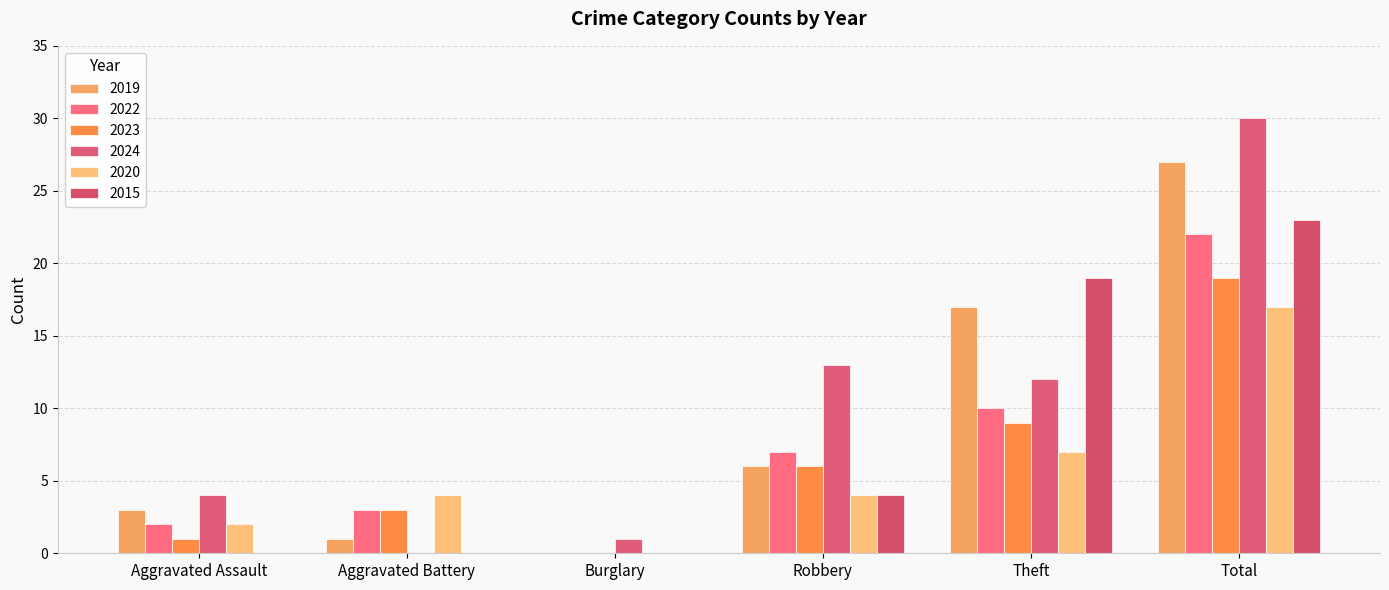

What is the sum of the 2024 values at Burglary and Aggravated Battery?

1